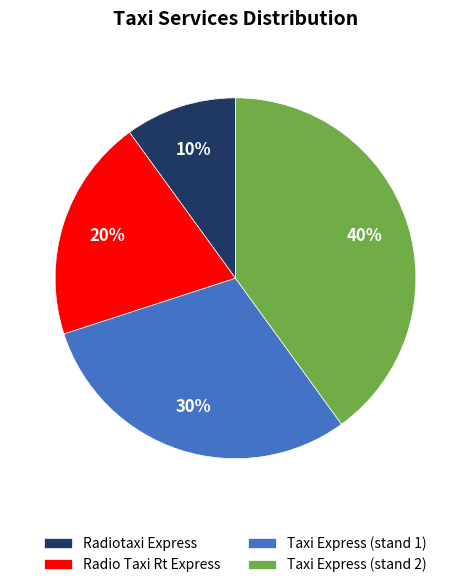

What percentage is the Radio Taxi Rt Express slice, to the nearest percent?

20%